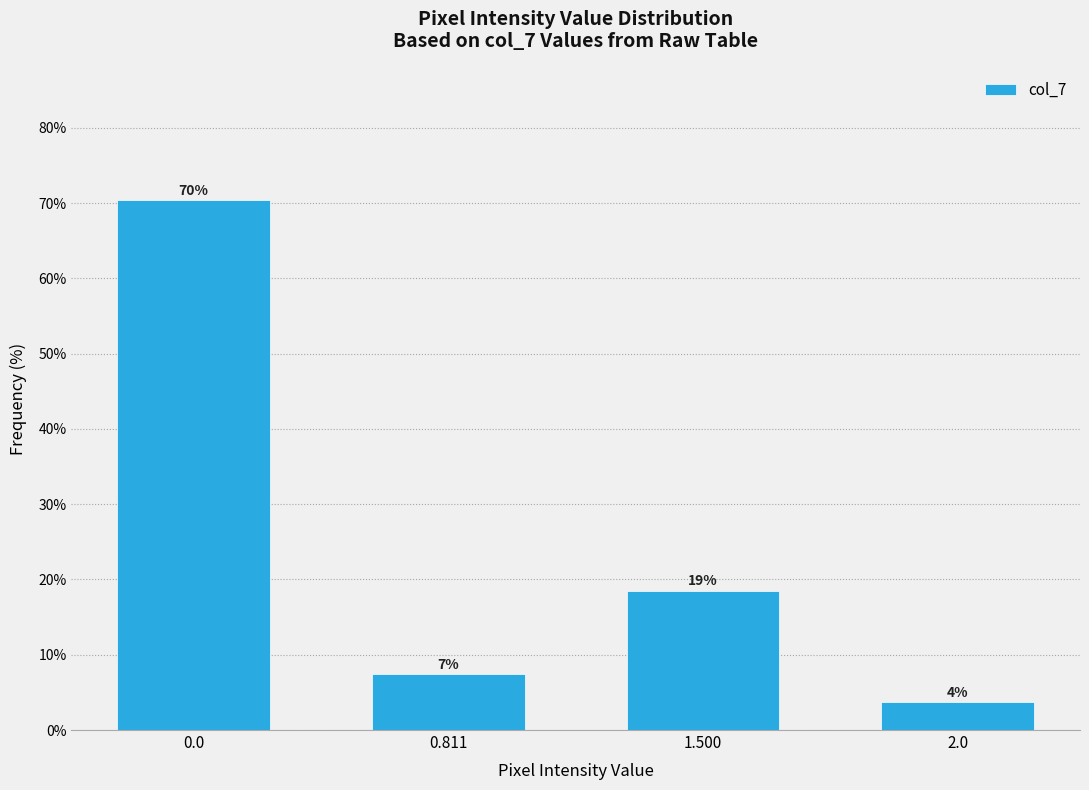

Are the bars horizontal?

No